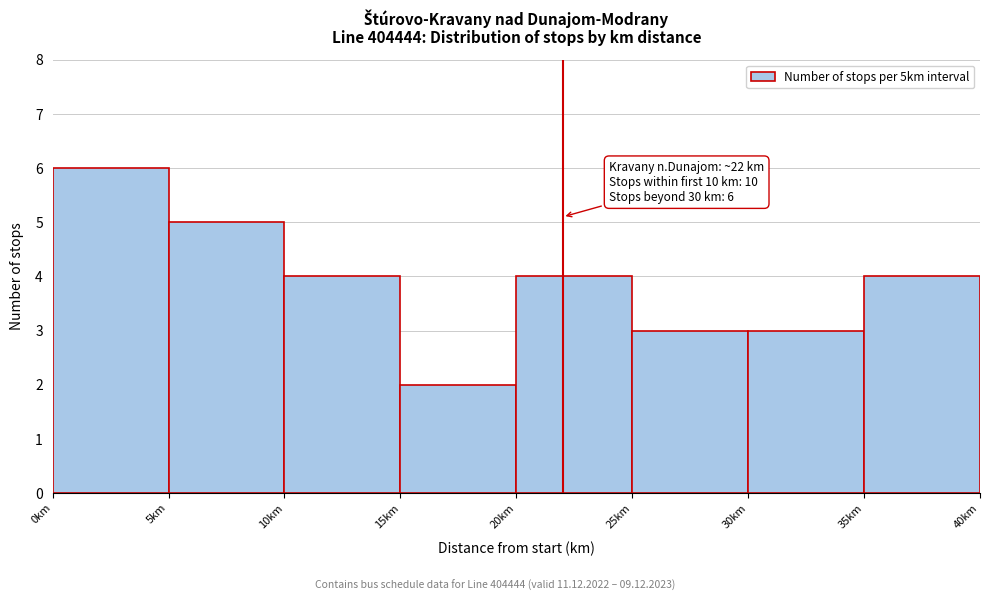

Which range on the x-axis has the tallest bar?

0 to 5